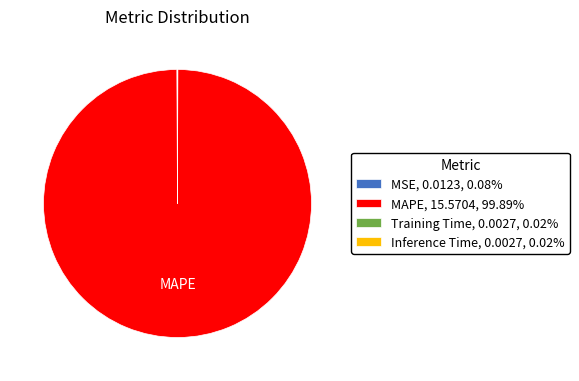

Is there a majority slice in this chart?

Yes